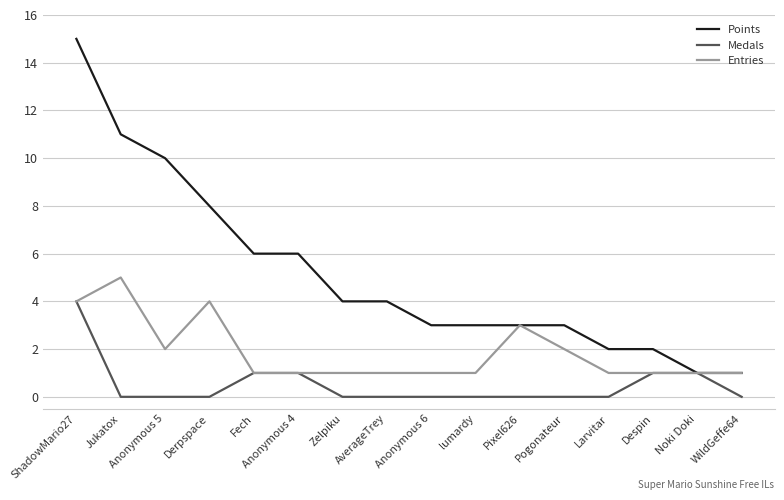

What is the difference between the second highest and minimum values in the Entries series?

3